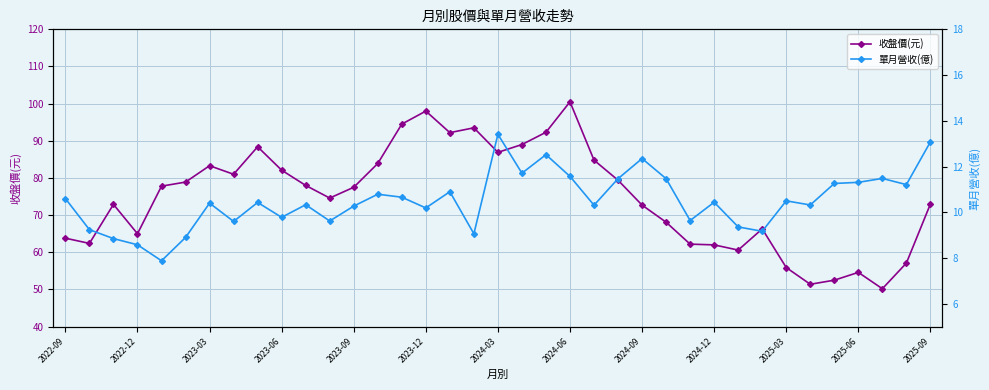

True or false: 收盤價(元) and 單月營收(億) intersect in this chart.

False